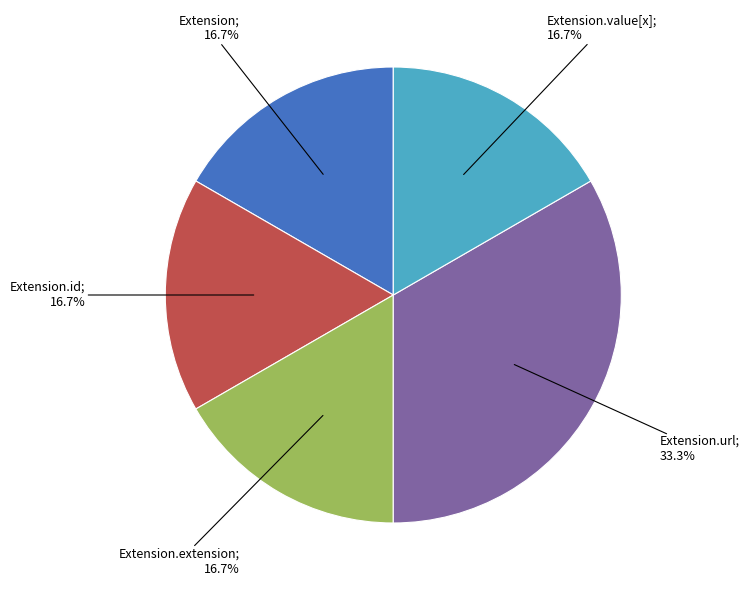

Is there a majority slice in this chart?

No